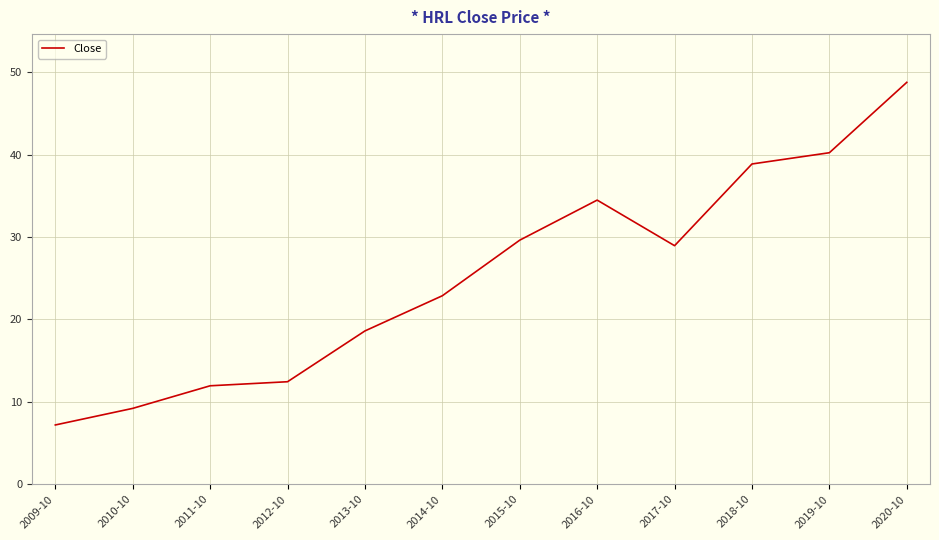

What is the greatest value displayed?

48.8